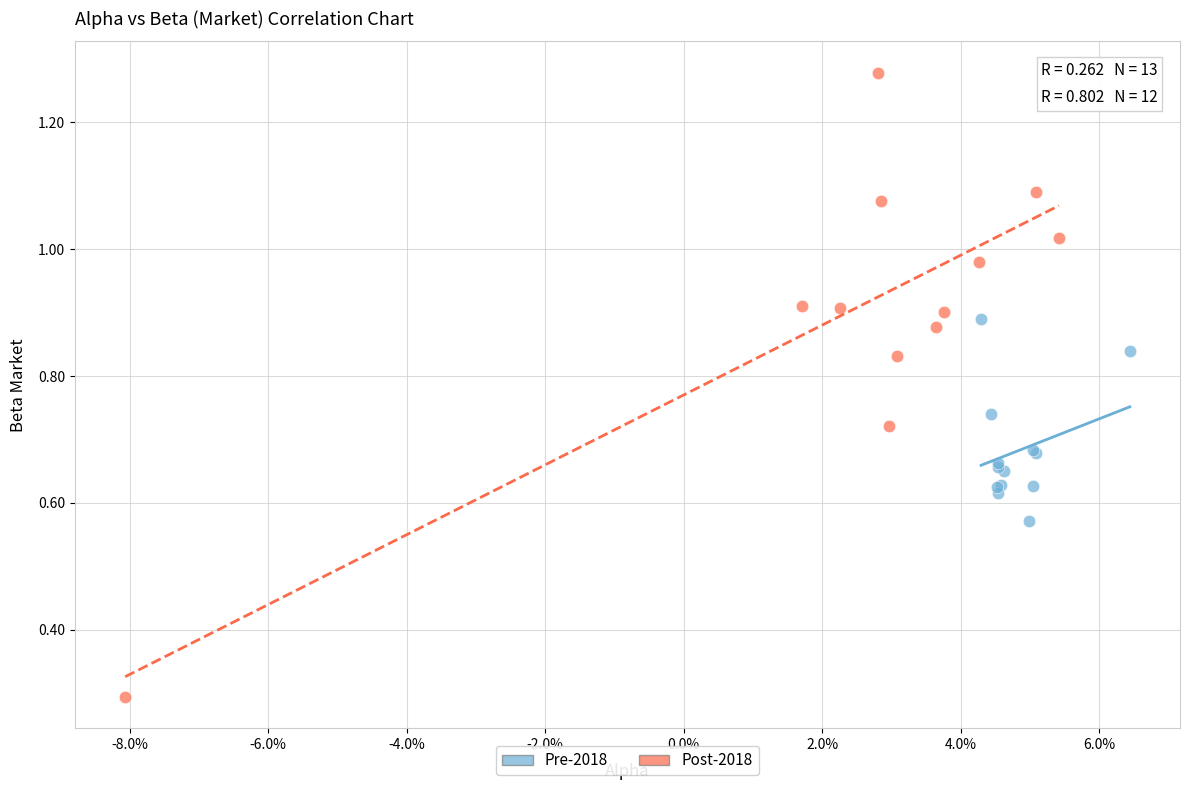

Which series contains the lowest Y value?

Post-2018